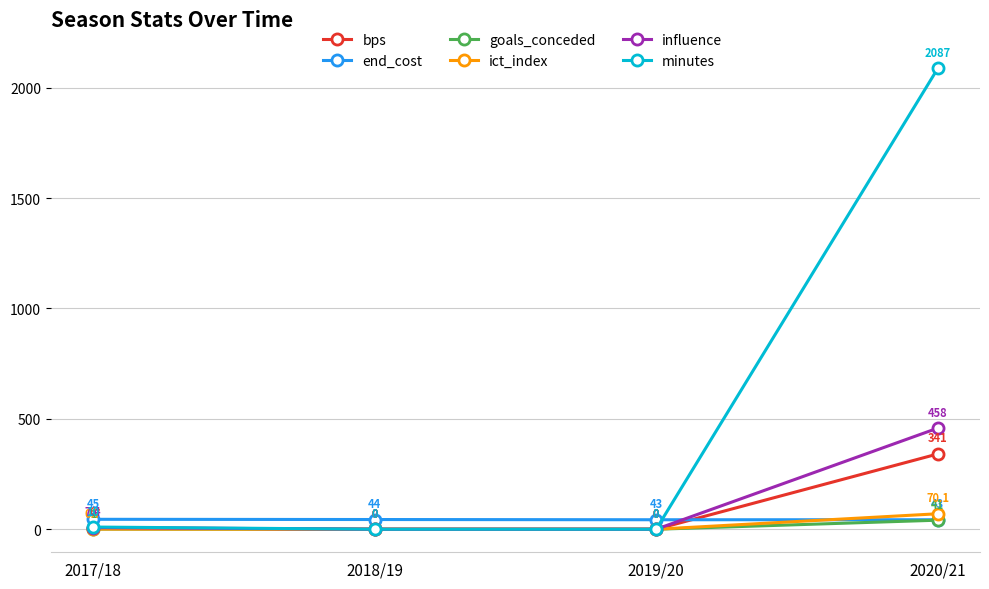

Between which two adjacent categories do bps and end_cost first intersect?

2019/20 and 2020/21